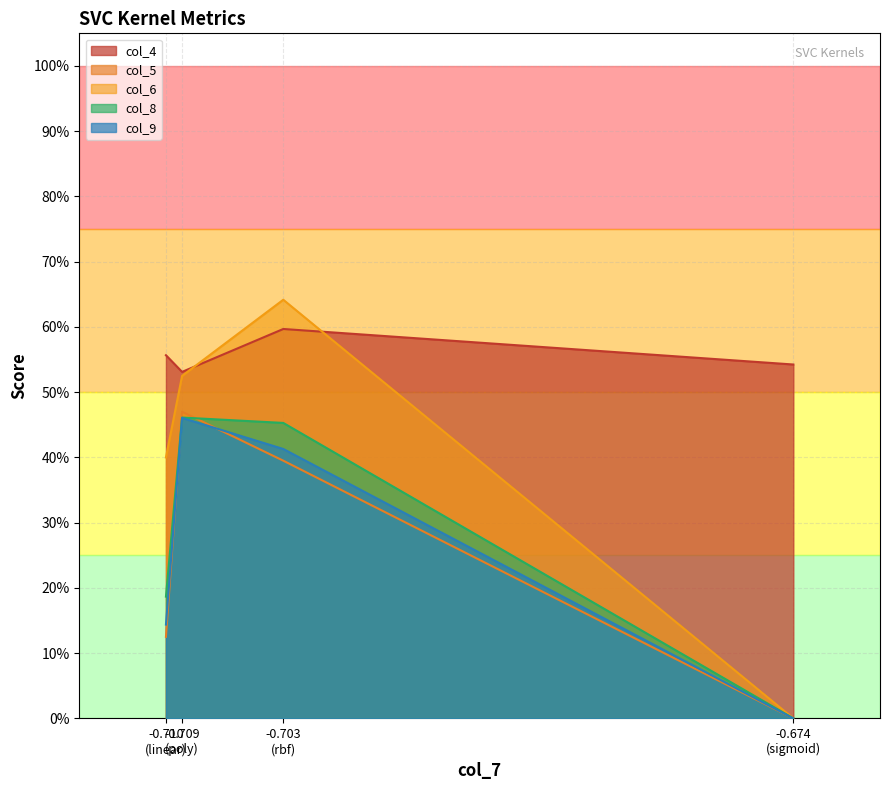

What is the highest value of the col_9 series?

0.5